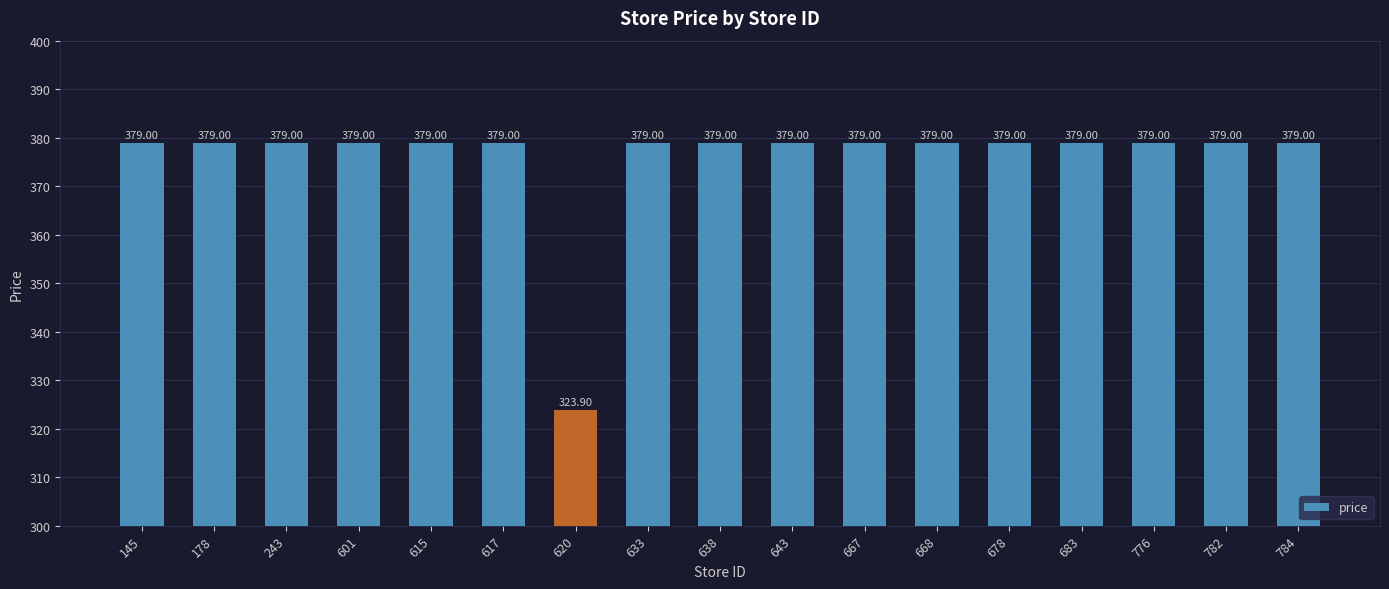

What is the difference between the maximum and minimum values?

55.1